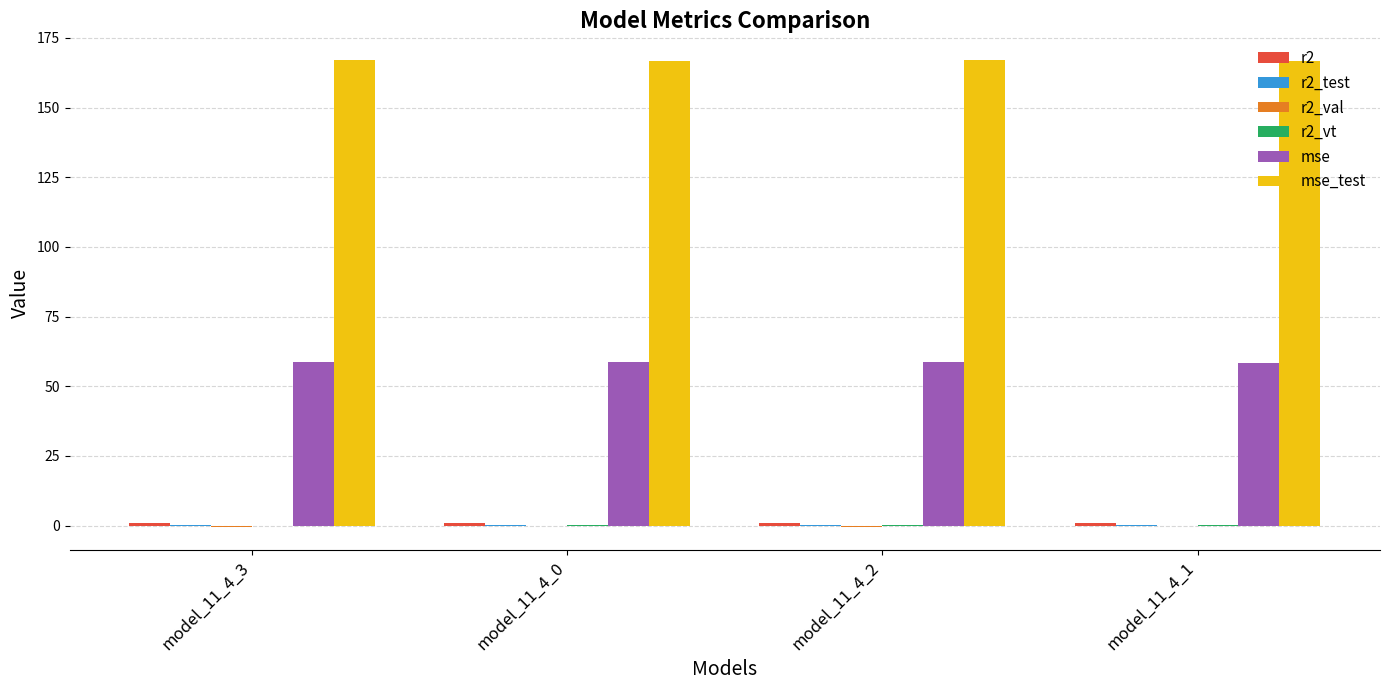

What is the greatest value displayed?

167.2